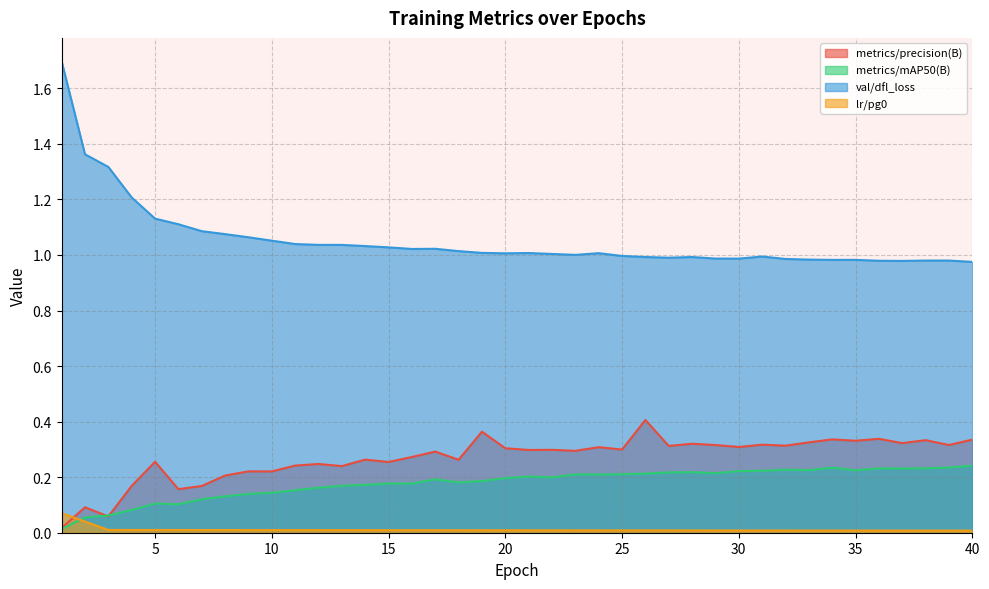

True or false: val/dfl_loss and metrics/mAP50(B) cross at least once.

False